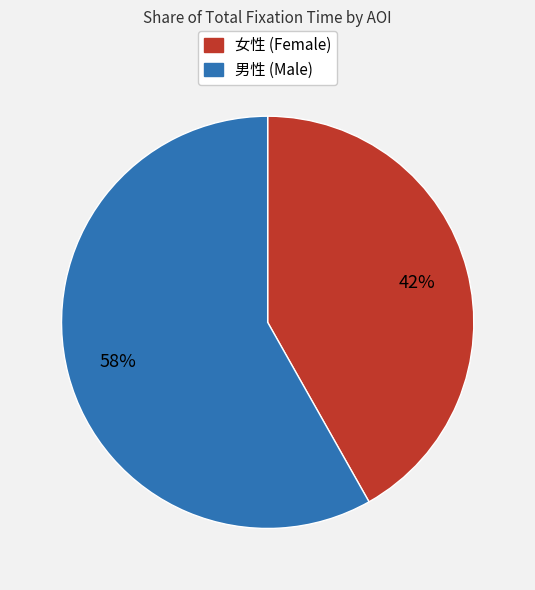

To the nearest percent, what is the average slice percentage?

50%